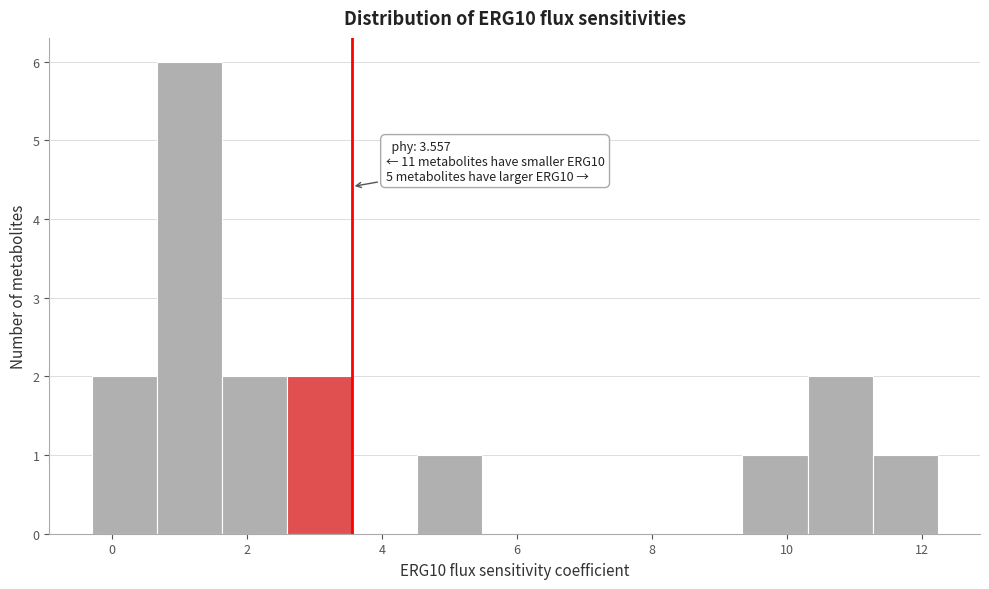

Which range on the x-axis has the tallest bar?

0.6 to 1.6